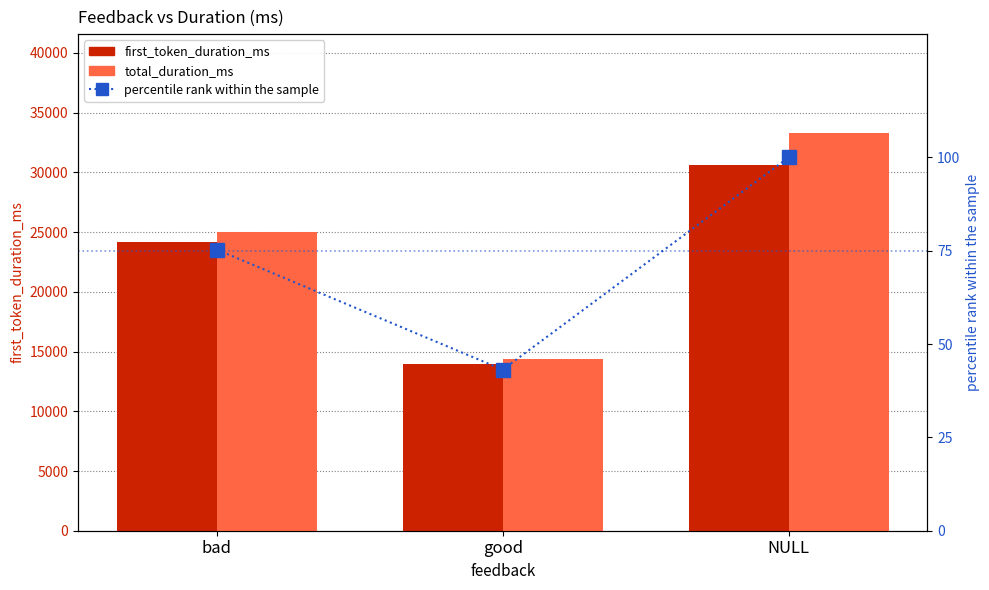

Which category has the highest value in the percentile rank within the sample series?

NULL